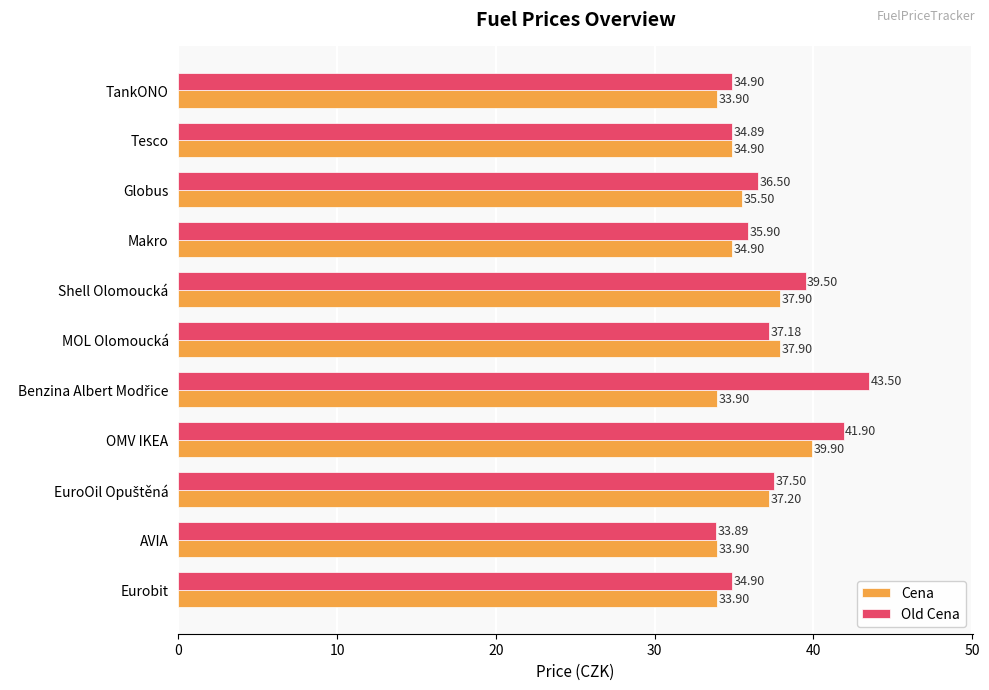

List the series in order of their overall mean, highest first.

Old Cena, Cena